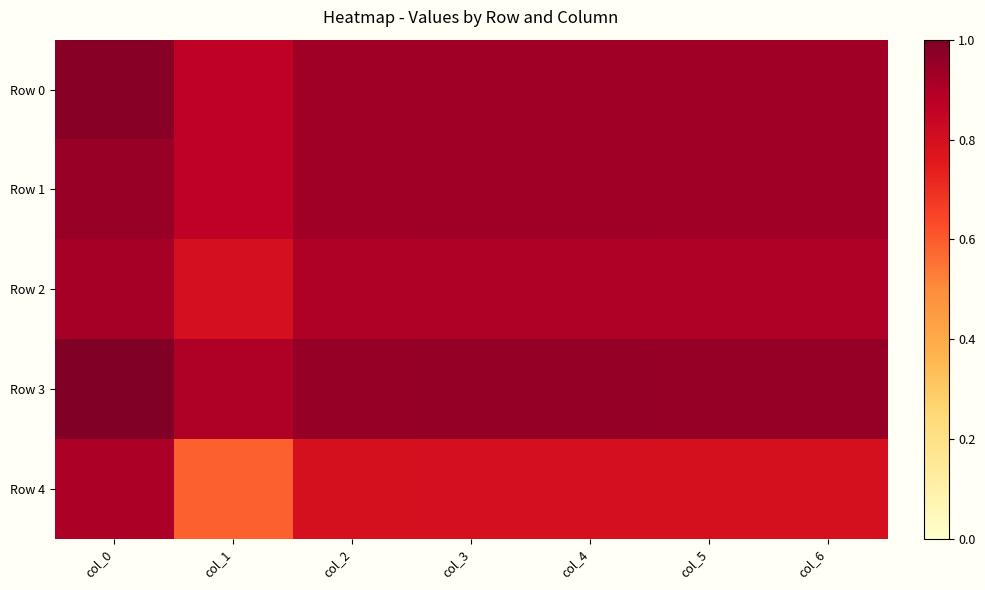

Reading left to right, what are all the values shown in this chart?

Row 0: col_0=1.0	col_1=0.9	col_2=0.9	col_3=0.9	col_4=0.9	col_5=0.9	col_6=0.9
Row 1: col_0=0.9	col_1=0.9	col_2=0.9	col_3=0.9	col_4=0.9	col_5=0.9	col_6=0.9
Row 2: col_0=0.9	col_1=0.8	col_2=0.9	col_3=0.9	col_4=0.9	col_5=0.9	col_6=0.9
Row 3: col_0=1.0	col_1=0.9	col_2=0.9	col_3=1.0	col_4=1.0	col_5=0.9	col_6=0.9
Row 4: col_0=0.9	col_1=0.6	col_2=0.8	col_3=0.8	col_4=0.8	col_5=0.8	col_6=0.8